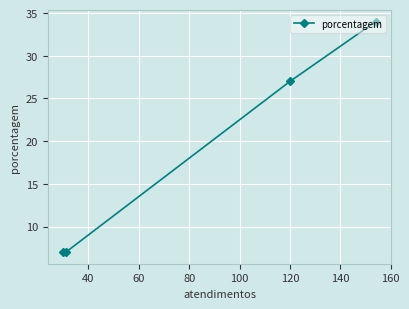

What is the sum of all values?

75